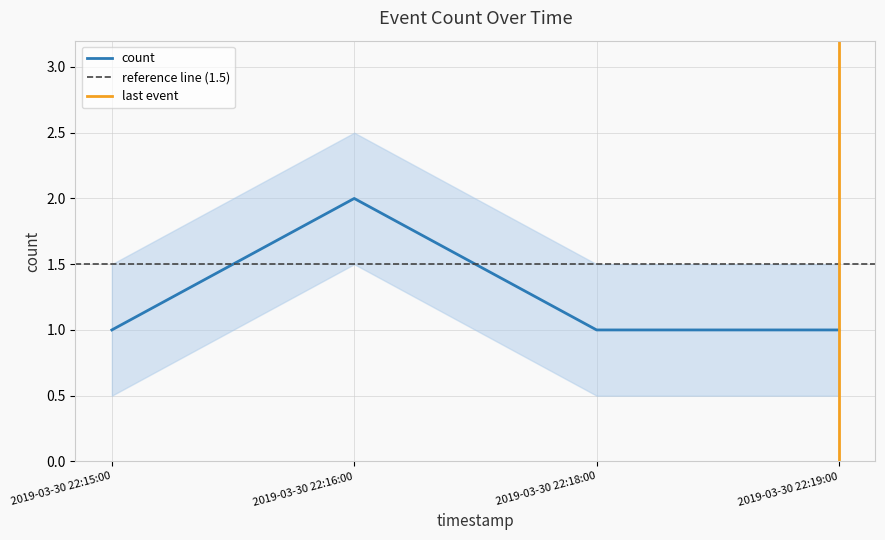

Which has a higher value, 2019-03-30 22:15:00 or 2019-03-30 22:19:00?

2019-03-30 22:15:00